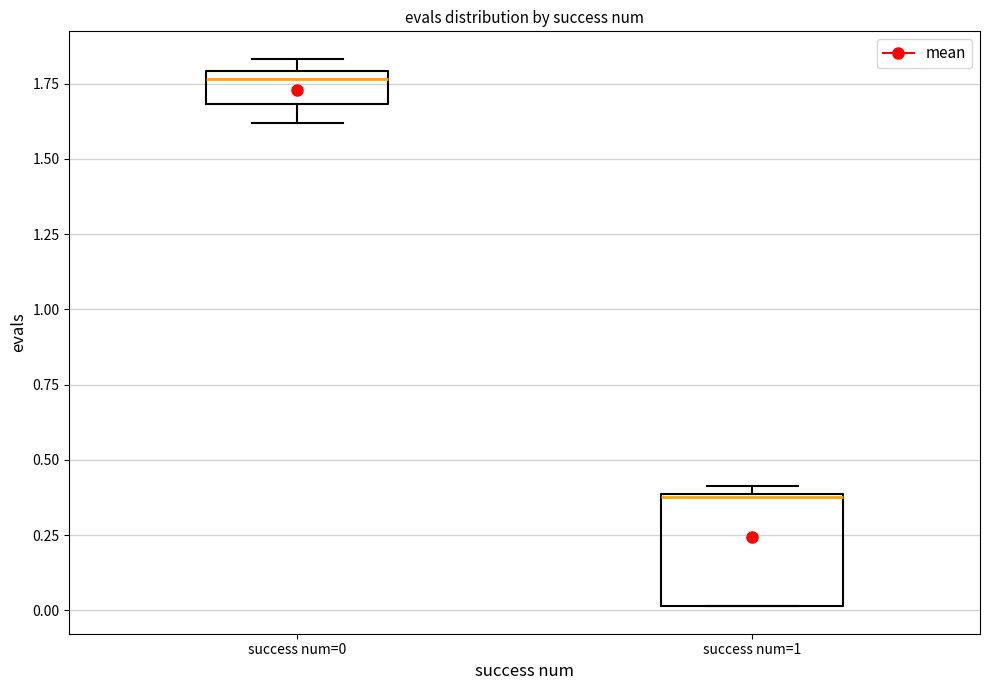

Which box has the lowest median line?

success num=1